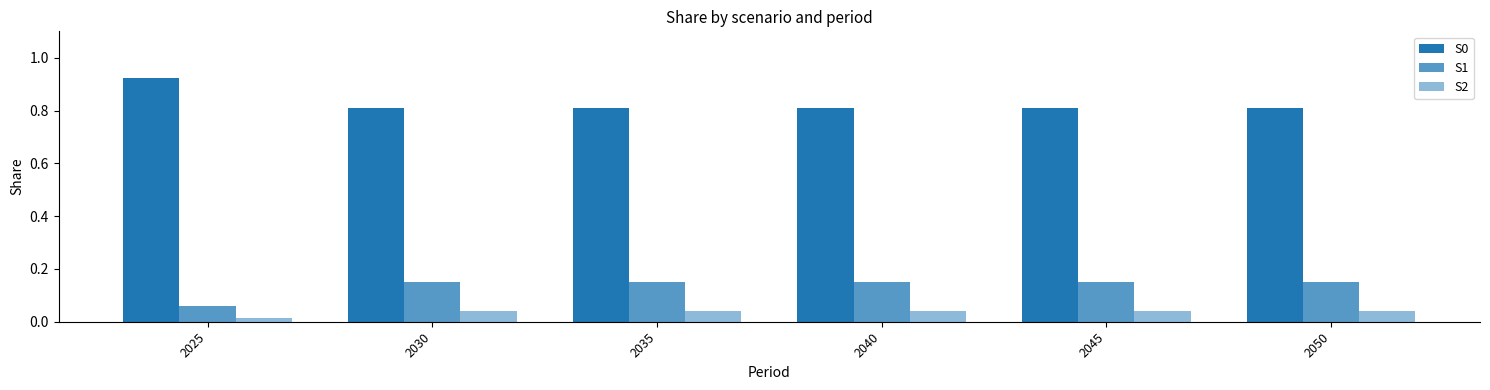

Are the bars grouped side by side (vs. stacked)?

Yes